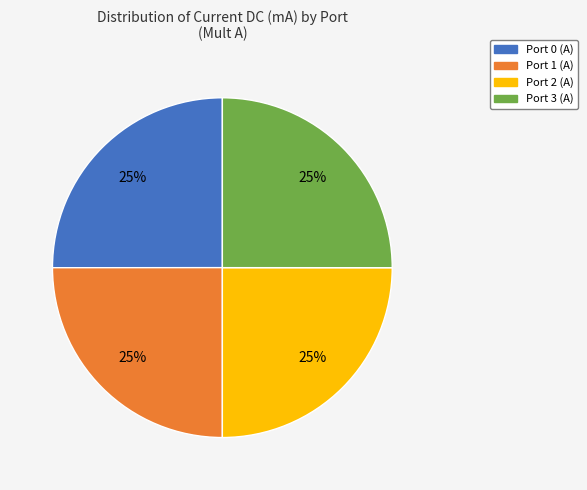

To the nearest percent, what portion does Port 1 (A) represent?

25%